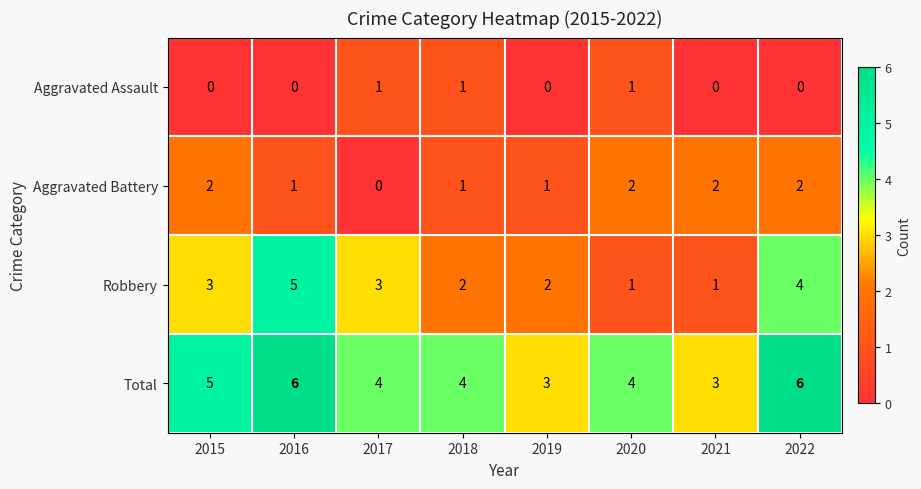

The Aggravated Assault series shows 0 at 2021. True or false?

True